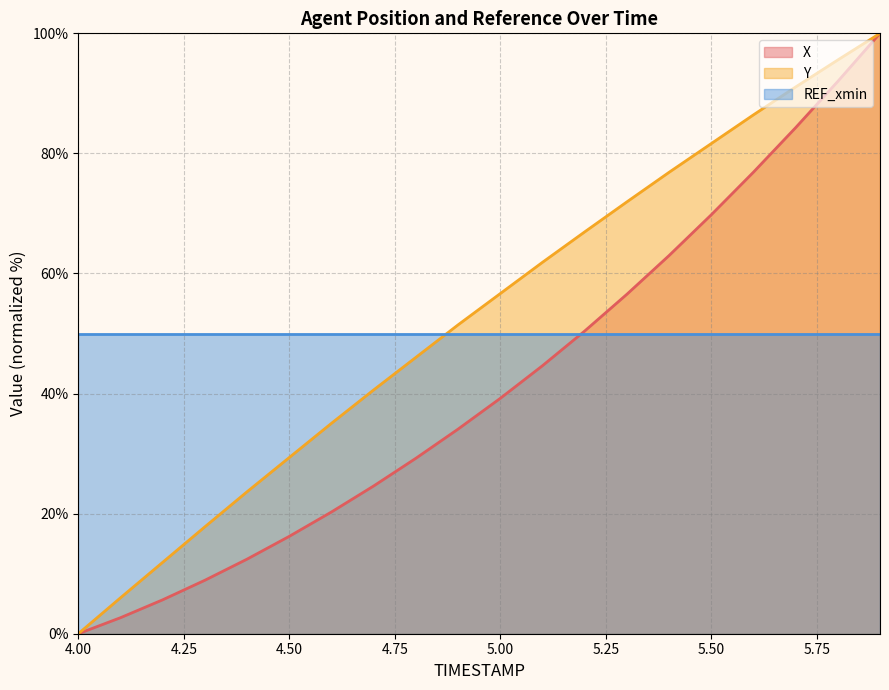

What is the spread (max minus min) of values at 5.50?

31.6